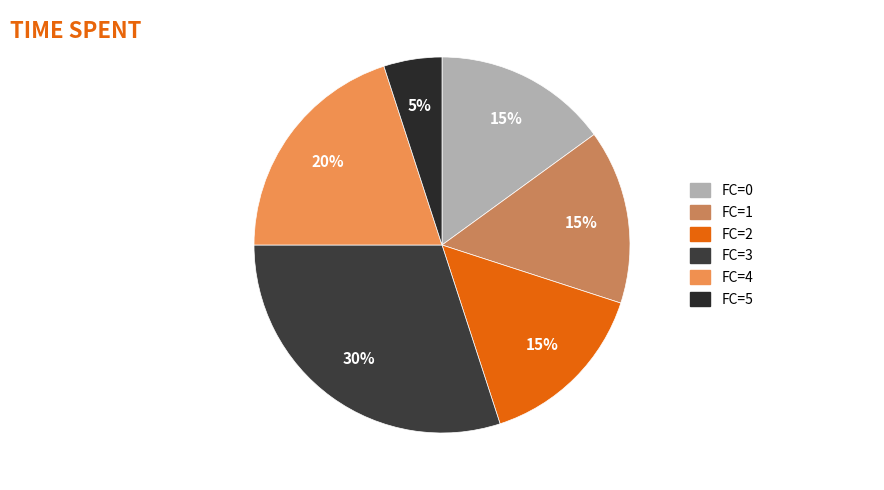

Does any single category account for the majority?

No